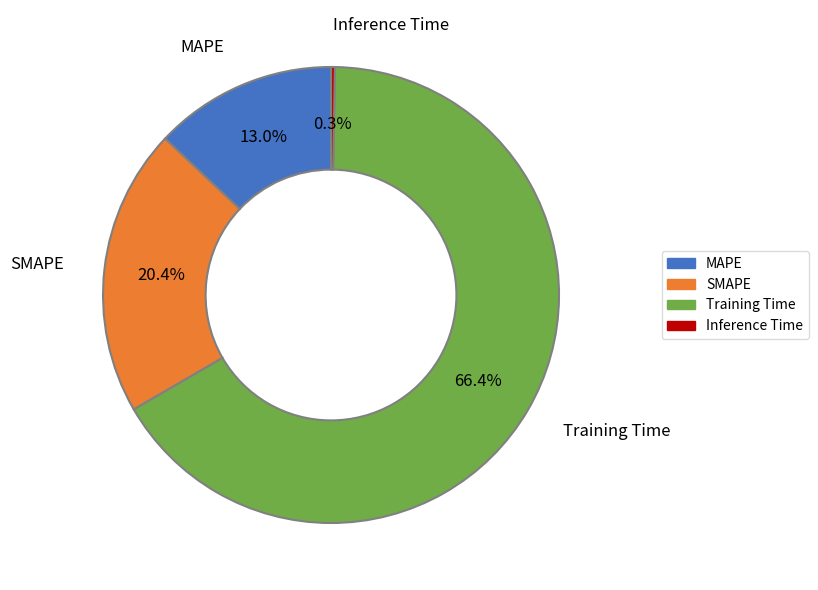

Approximately how many times larger is the value at Training Time compared to SMAPE?

3.3